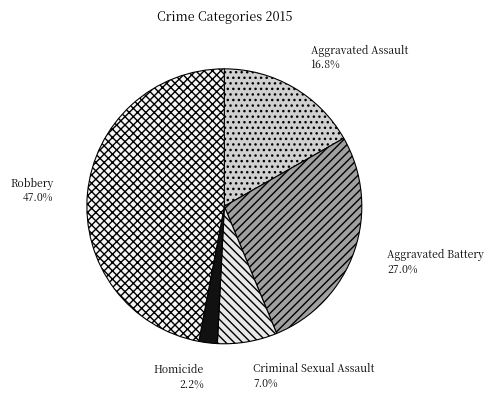

How many slices are in this pie chart?

5